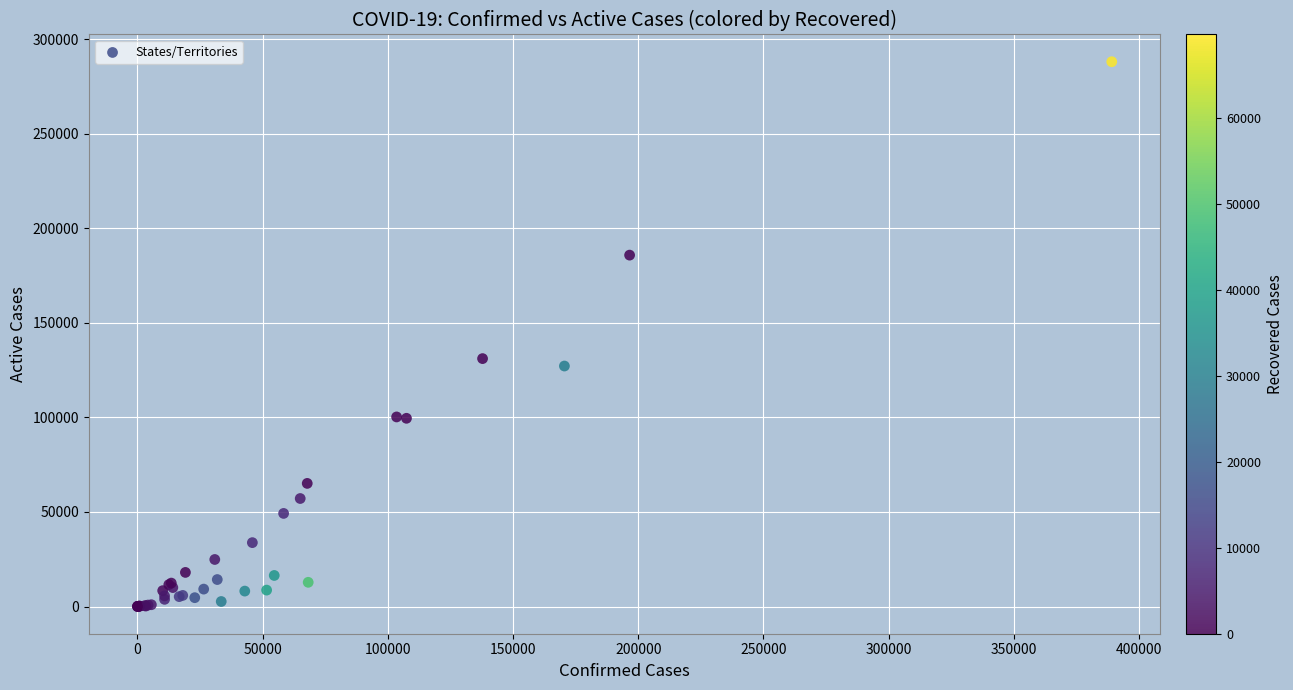

What Y value in the scatter plot is closest to 144076?

131118